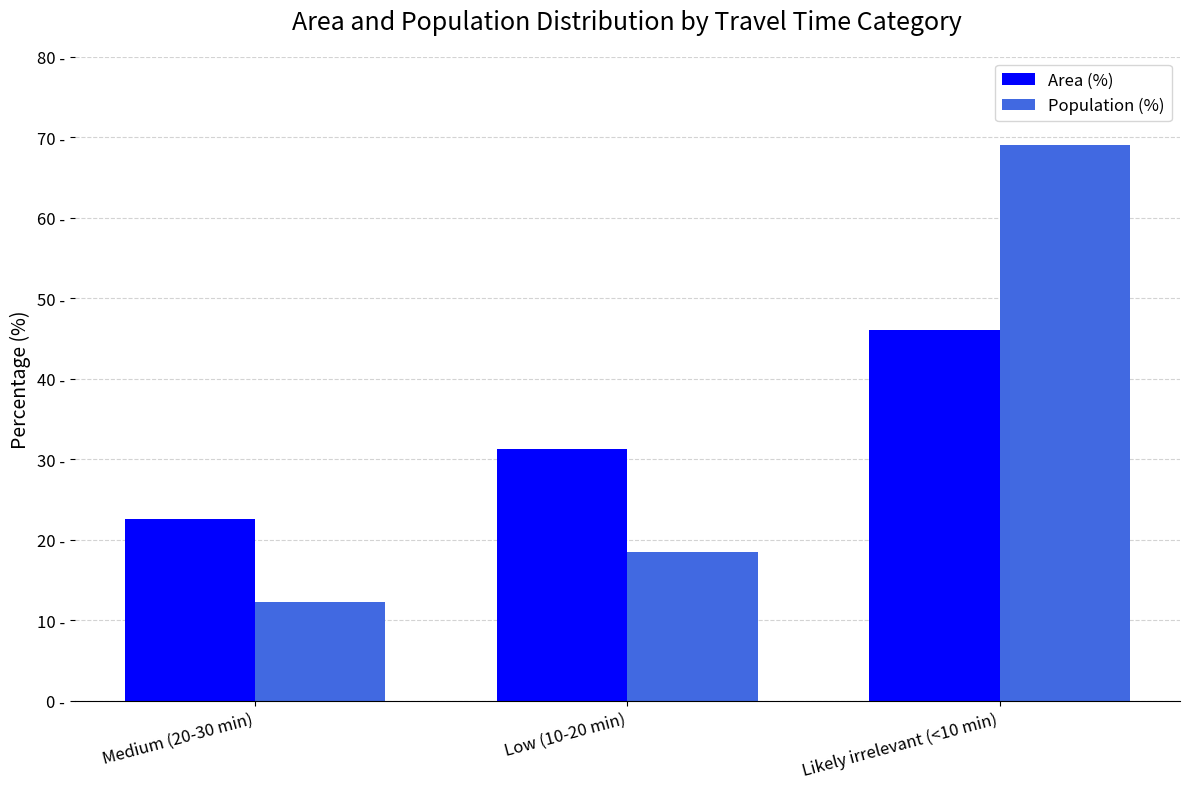

Which has a higher value, Likely irrelevant (<10 min) or Medium (20-30 min)?

Likely irrelevant (<10 min)